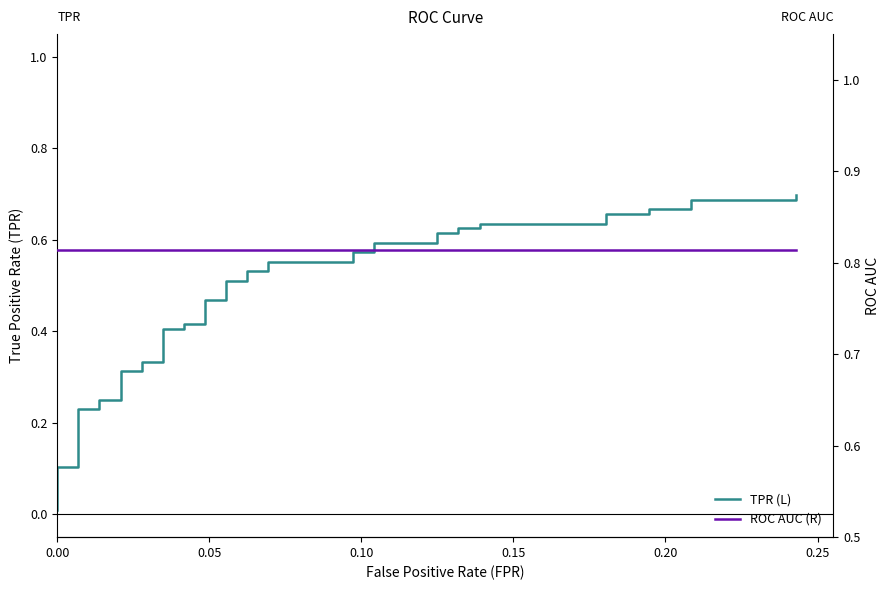

Reading left to right, extract all data points from this chart.

TPR (L): 0.0	0.1	0.1	0.2	0.2	0.2	0.2	0.3	0.3	0.3	0.3	0.4	0.4	0.4	0.4	0.5	0.5	0.5	0.5	0.5	0.5	0.6	0.6	0.6	0.6	0.6	0.6	0.6	0.6	0.6	0.6	0.6	0.6	0.7	0.7	0.7	0.7	0.7	0.7	0.7
ROC AUC (R): 0.8	0.8	0.8	0.8	0.8	0.8	0.8	0.8	0.8	0.8	0.8	0.8	0.8	0.8	0.8	0.8	0.8	0.8	0.8	0.8	0.8	0.8	0.8	0.8	0.8	0.8	0.8	0.8	0.8	0.8	0.8	0.8	0.8	0.8	0.8	0.8	0.8	0.8	0.8	0.8